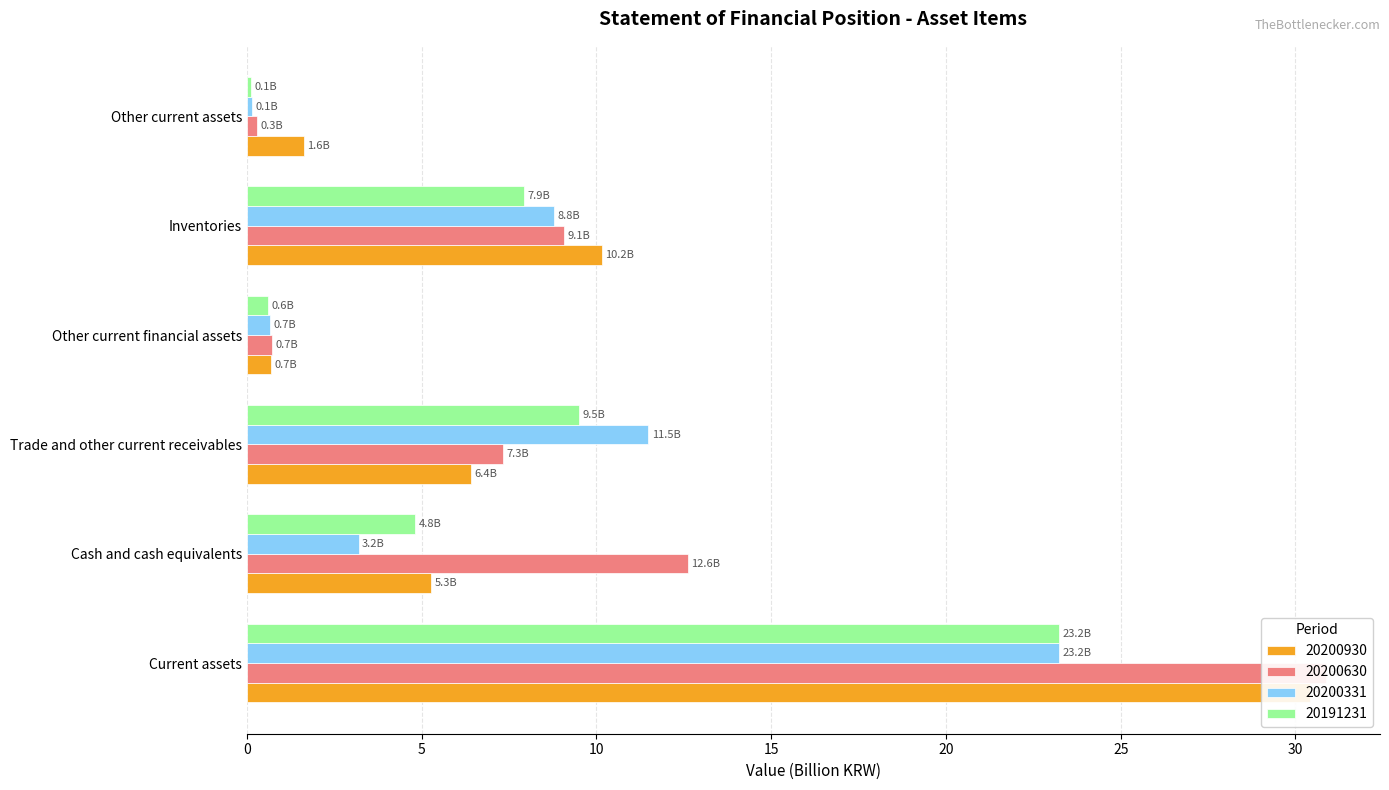

What are all the series names shown in the legend?

20200930, 20200630, 20200331, 20191231